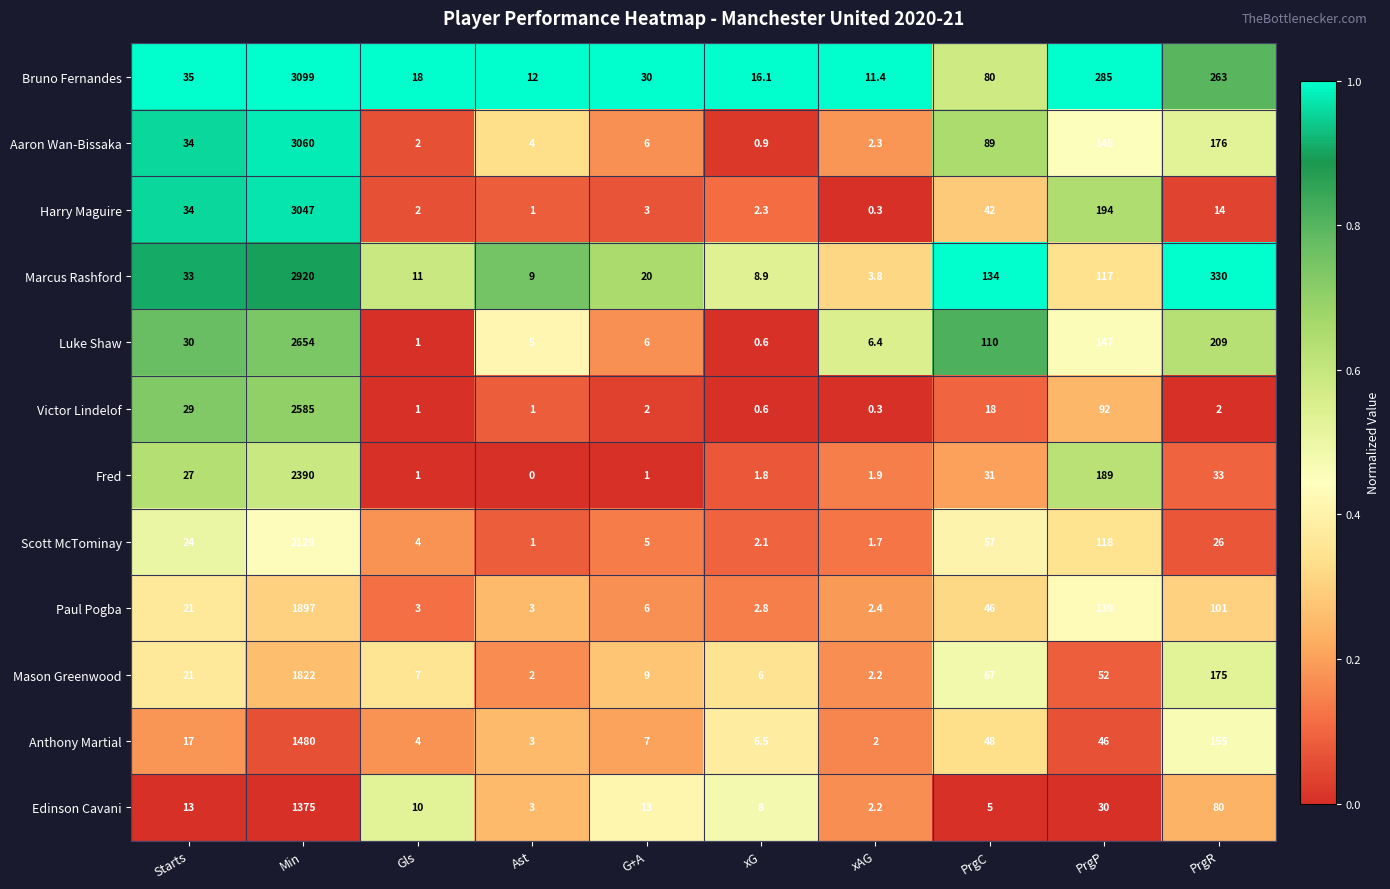

What is the difference between the highest and lowest values at Gls?

17.0